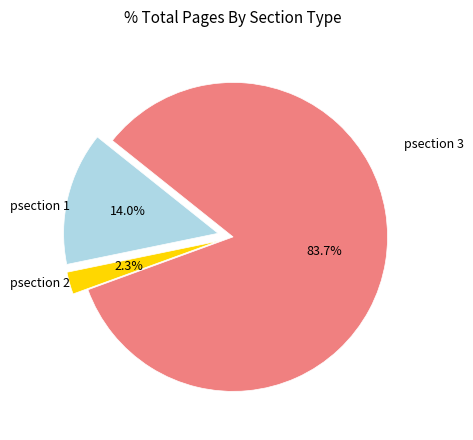

Is there a majority slice in this chart?

Yes